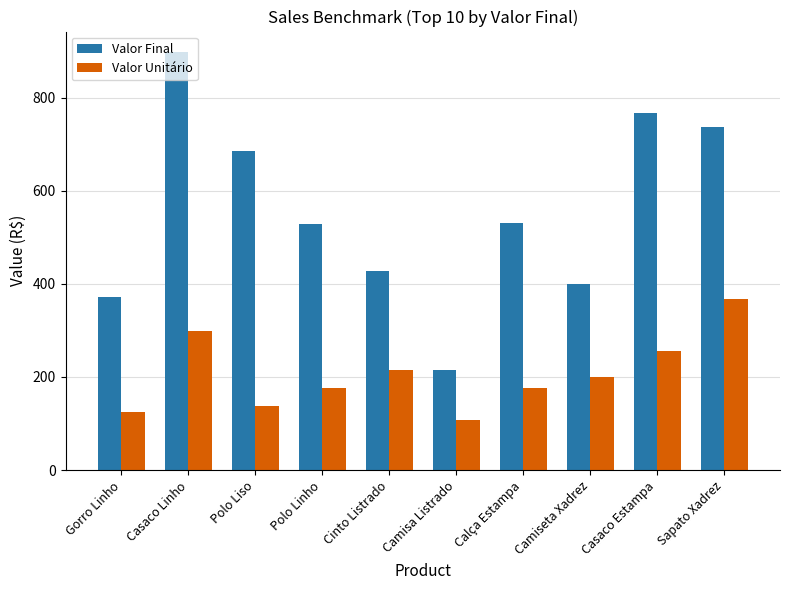

What is the difference between the Valor Unitário values at Sapato Xadrez and Gorro Linho?

244